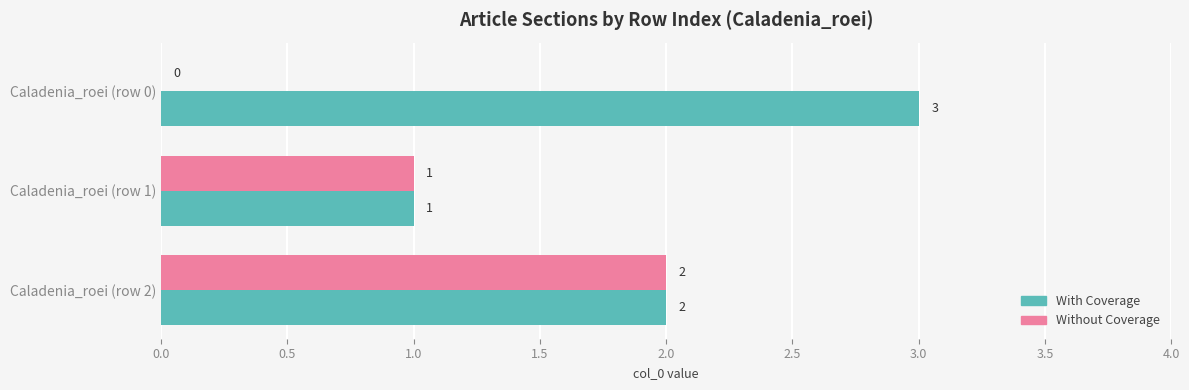

How many Without Coverage values are between 0 and 2?

3